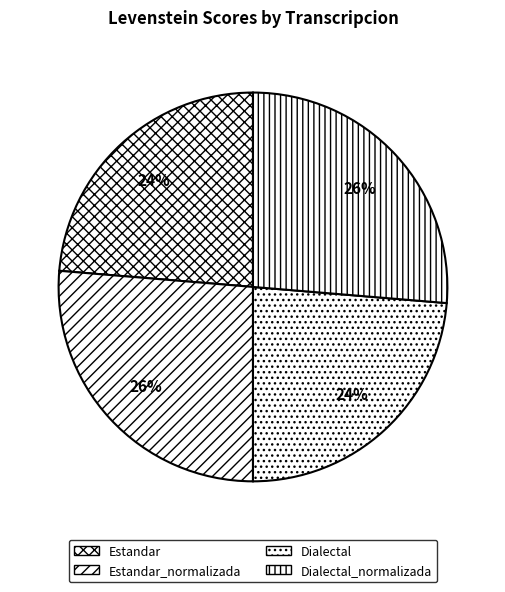

Is Estandar the majority of the pie?

No